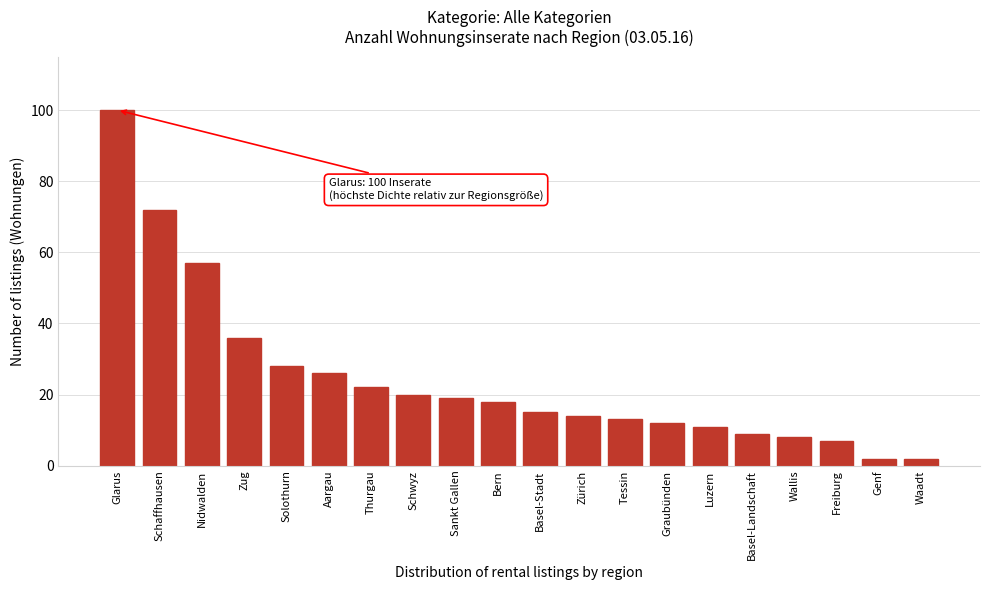

Reading left to right, what are all the values shown in this chart?

100	72	57	36	28	26	22	20	19	18	15	14	13	12	11	9	8	7	2	2